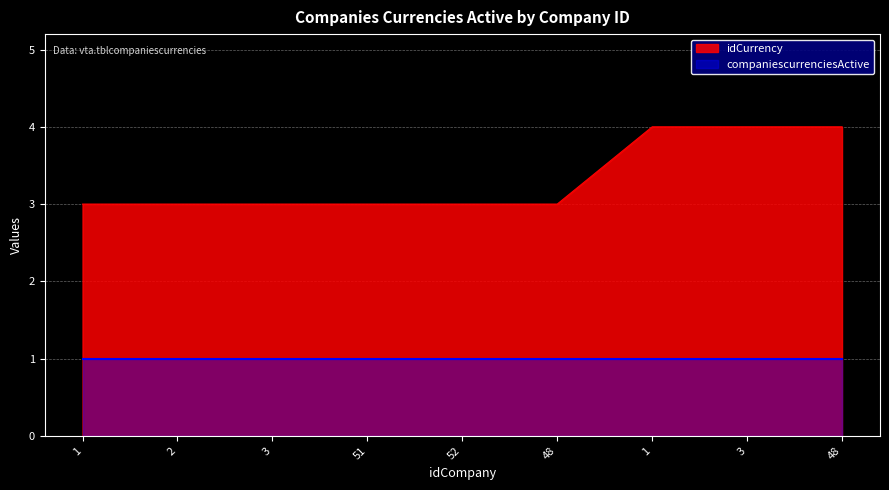

At which category does the chart reach its minimum across all series?

1